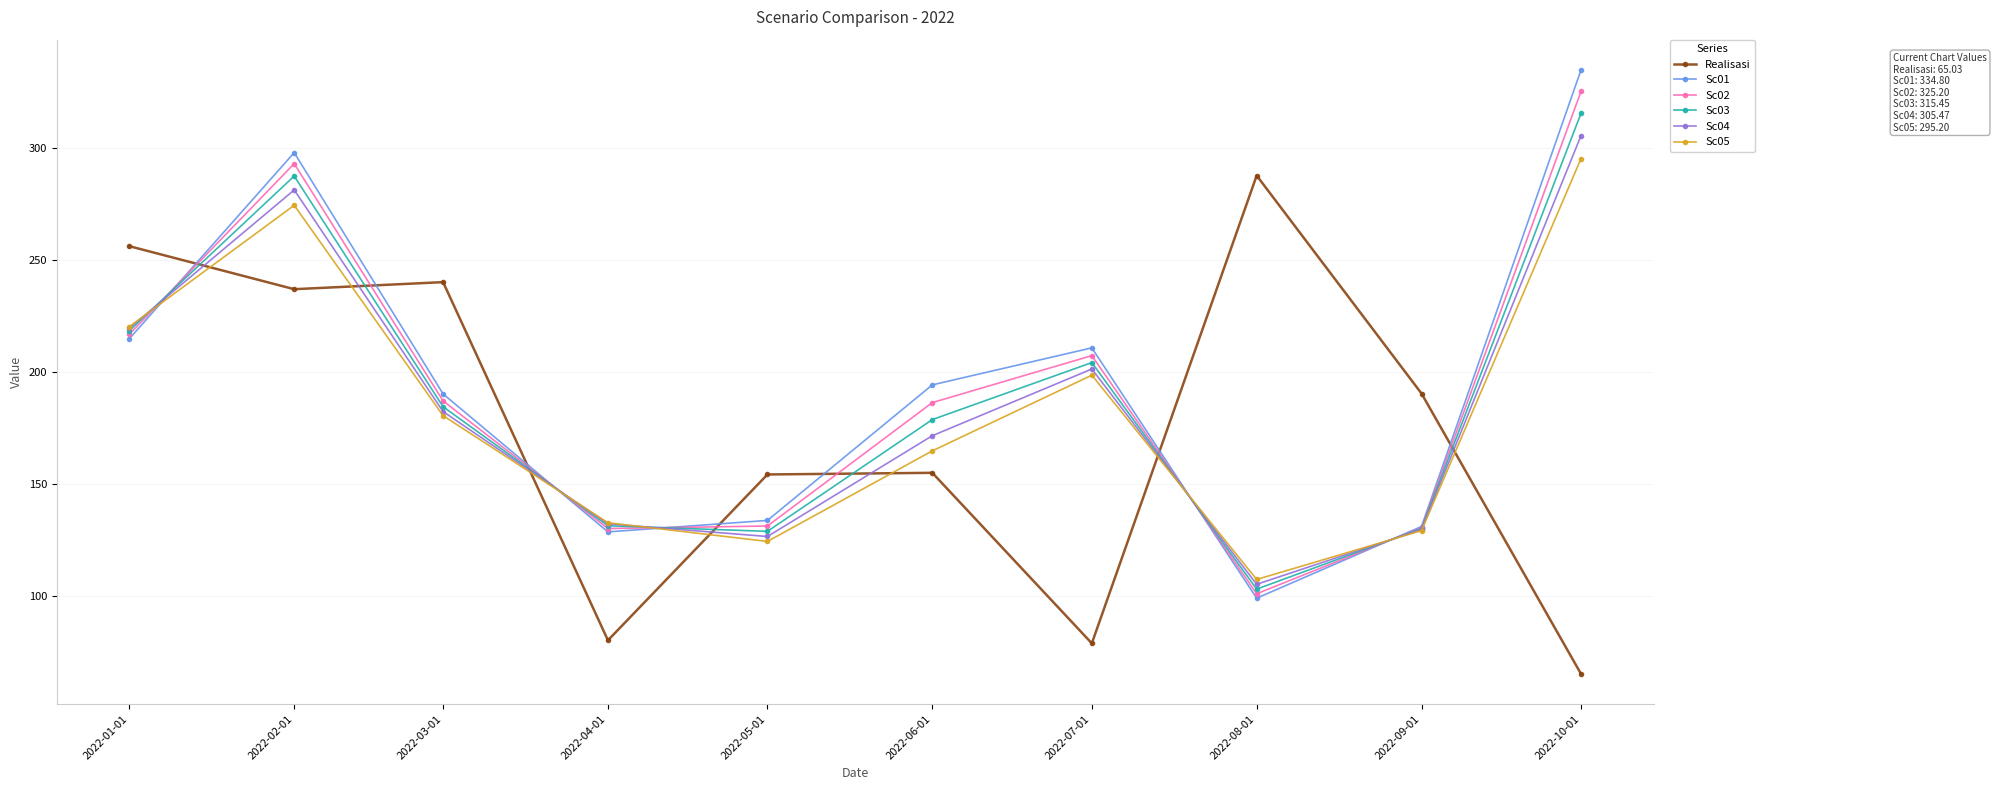

List the labels in order of Sc01 value, largest first.

2022-10-01, 2022-02-01, 2022-01-01, 2022-07-01, 2022-06-01, 2022-03-01, 2022-05-01, 2022-09-01, 2022-04-01, 2022-08-01